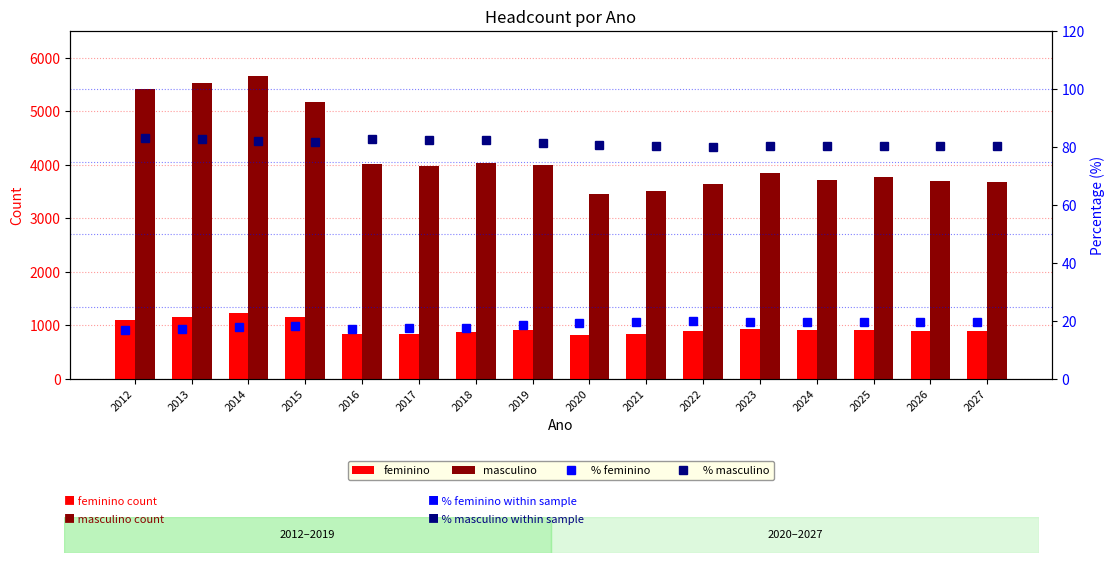

What is the sum of all feminino values?

15279.0